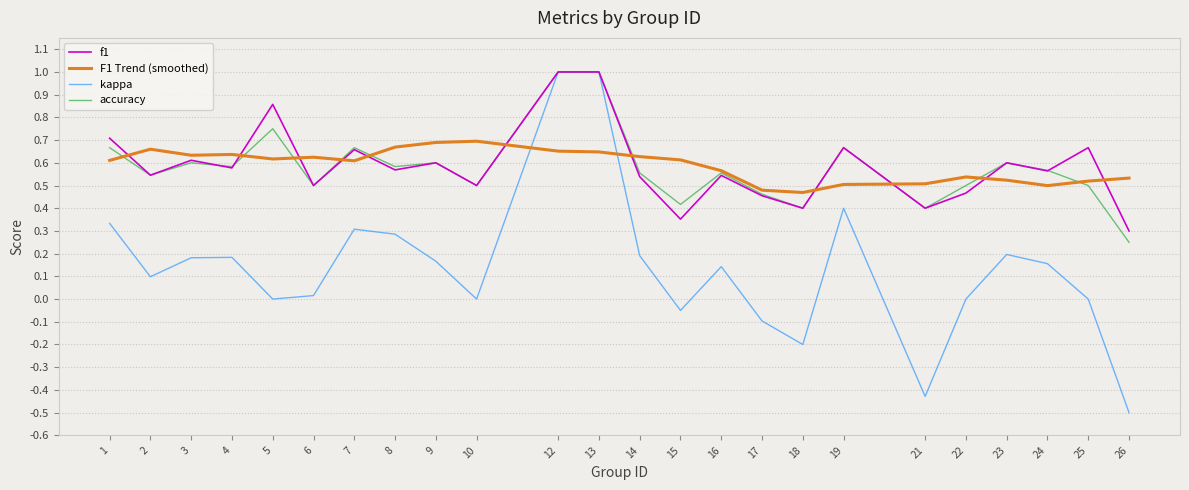

Is it true that kappa equals 0.3 at 4?

False